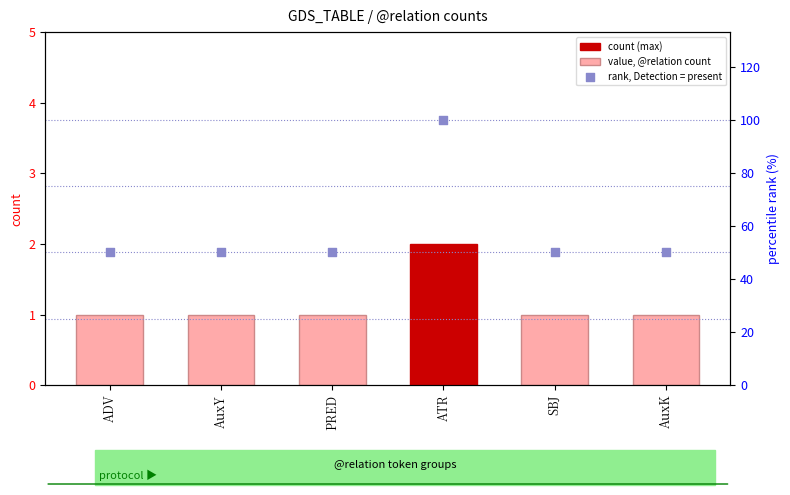

At how many categories does at least one series exceed 25?

6